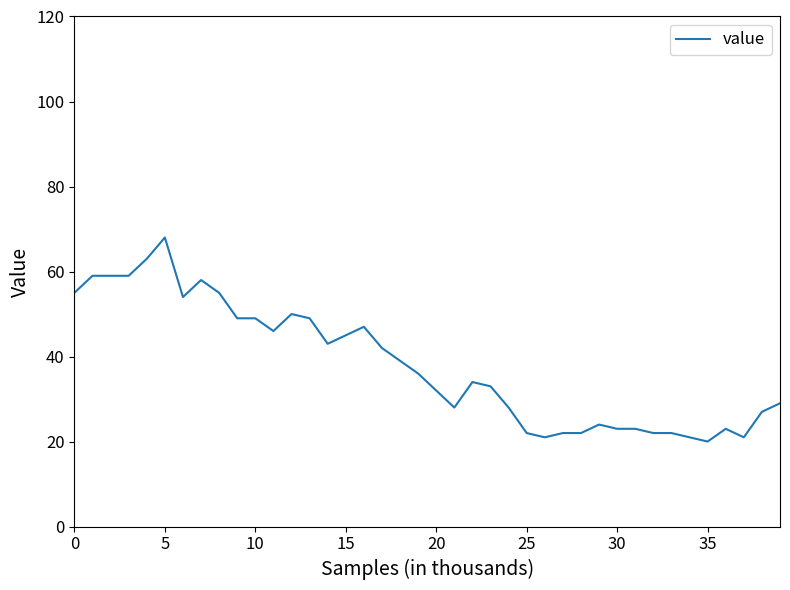

What is the difference between the maximum and minimum values?

48